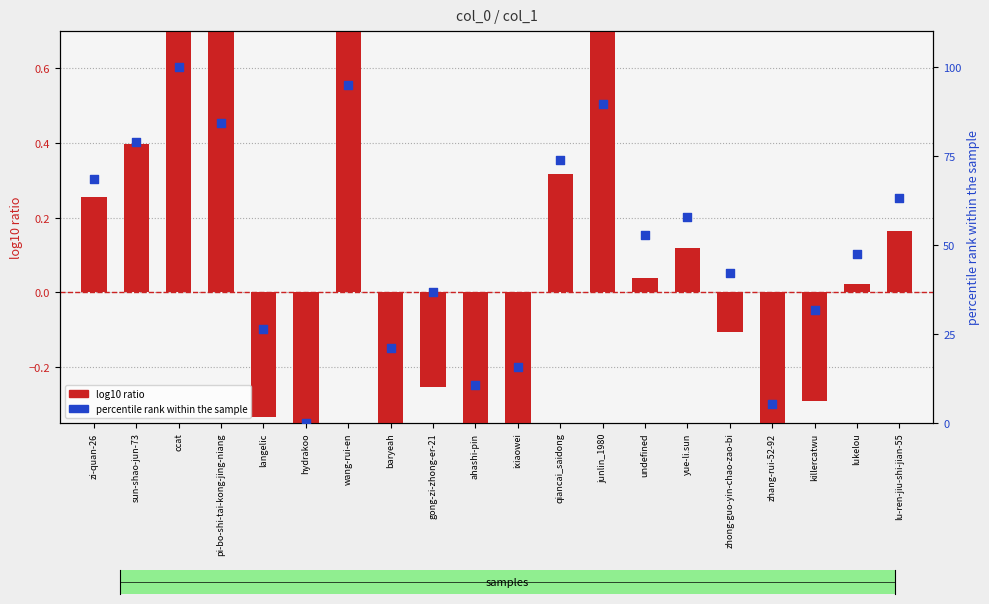

Which series contains the lowest Y value?

log10 ratio